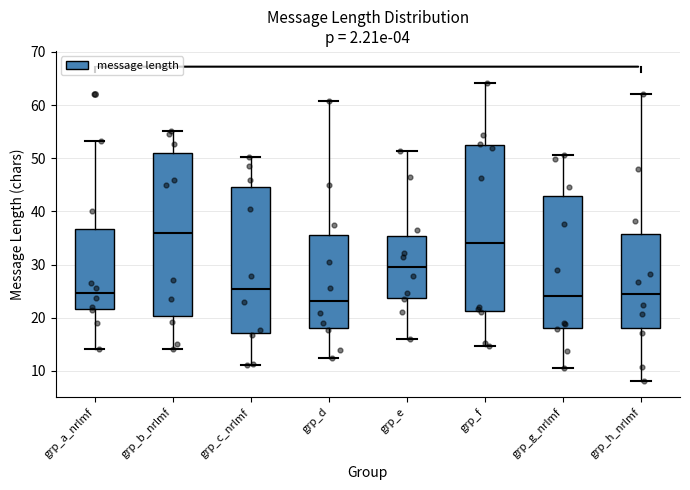

Reading left to right, transcribe this box plot: for each box, give where its median line is, the range the box spans, and where its two whiskers end, as read against the y-axis. The values are not printed on the chart, so give them approximately, as read against the axis.

grp_a_nrlmf: median 25, box 22 to 37, whiskers 14 to 53
grp_b_nrlmf: median 36, box 20 to 51, whiskers 14 to 55
grp_c_nrlmf: median 25, box 17 to 45, whiskers 11 to 50
grp_d: median 23, box 18 to 36, whiskers 12 to 61
grp_e: median 30, box 24 to 35, whiskers 16 to 51
grp_f: median 34, box 21 to 52, whiskers 15 to 64
grp_g_nrlmf: median 24, box 18 to 43, whiskers 11 to 51
grp_h_nrlmf: median 25, box 18 to 36, whiskers 8 to 62